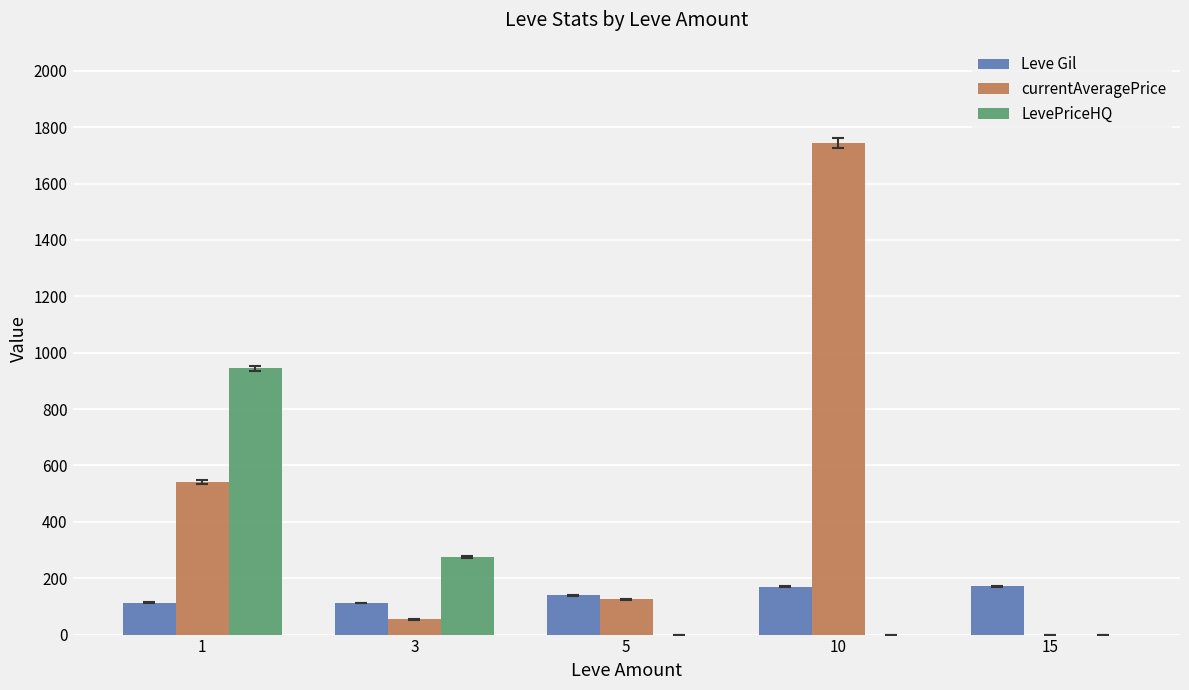

Which series has the largest total across all categories?

currentAveragePrice